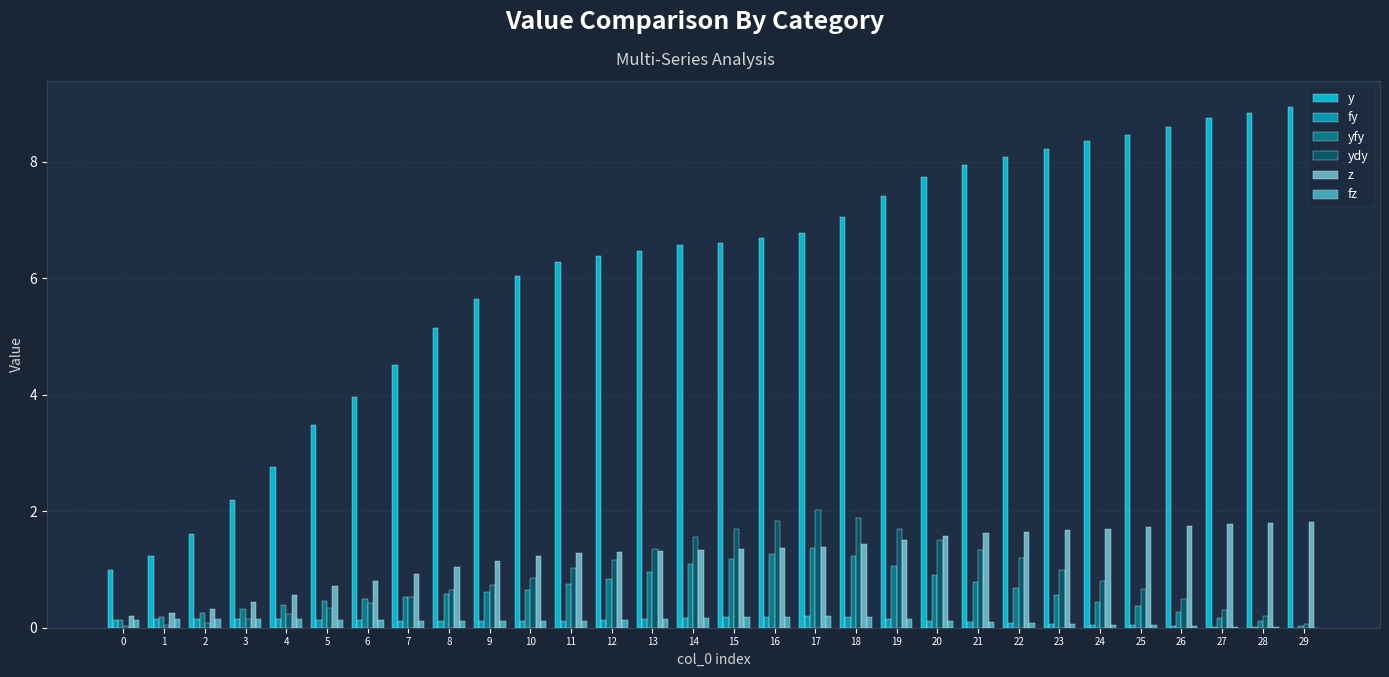

The value of yfy at 26 is 0.3. True or false?

True